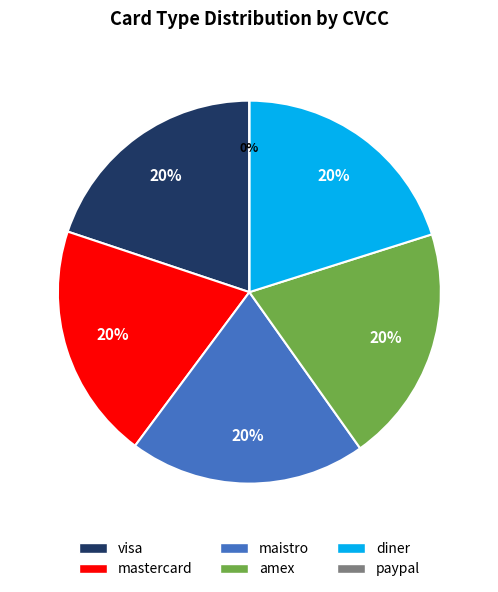

Rank the categories by value from lowest to highest.

paypal, visa, mastercard, maistro, amex, diner